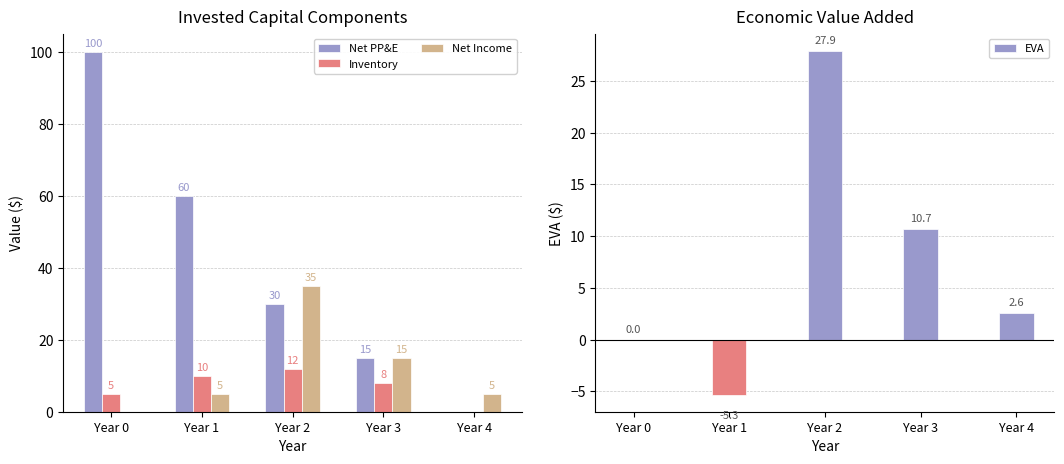

How many values in the Inventory series are below 8?

2